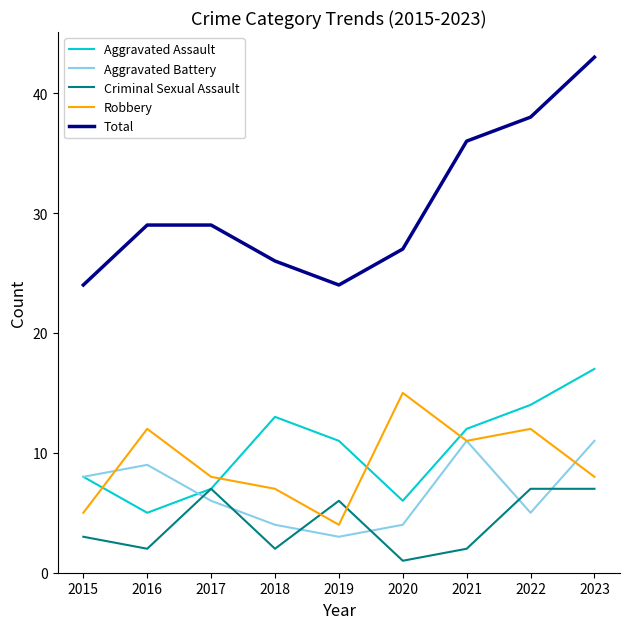

List the labels in order of Aggravated Assault value, smallest first.

2016, 2020, 2017, 2015, 2019, 2021, 2018, 2022, 2023